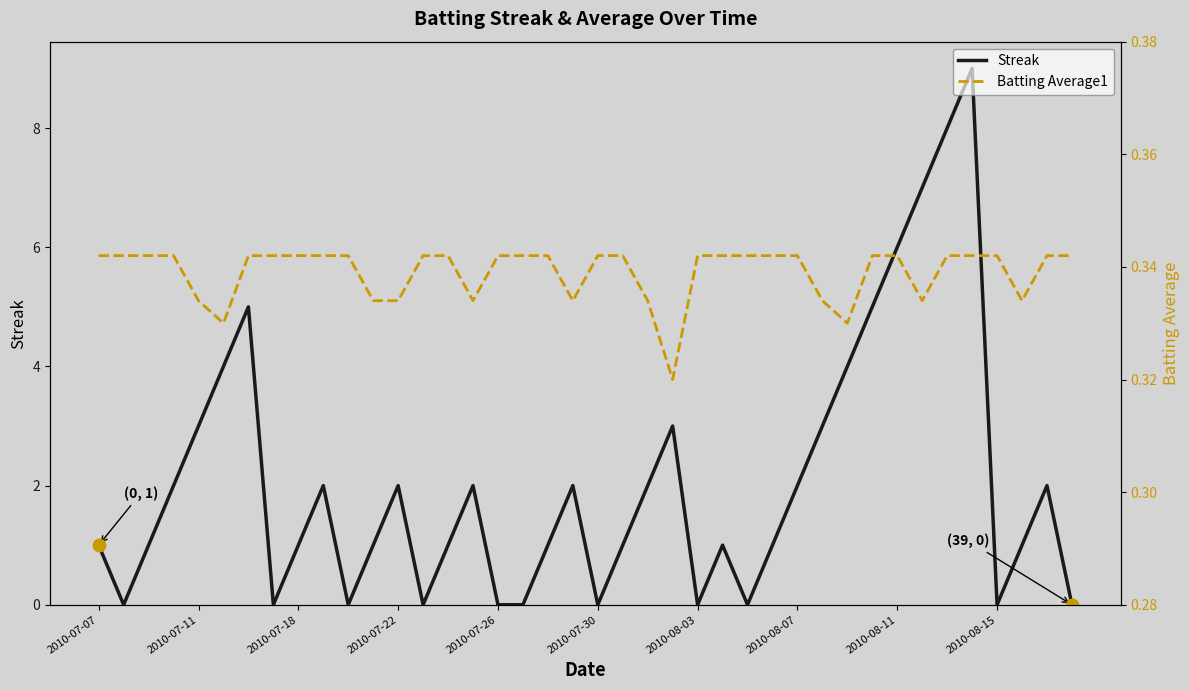

At how many categories does at least one series exceed 1?

19